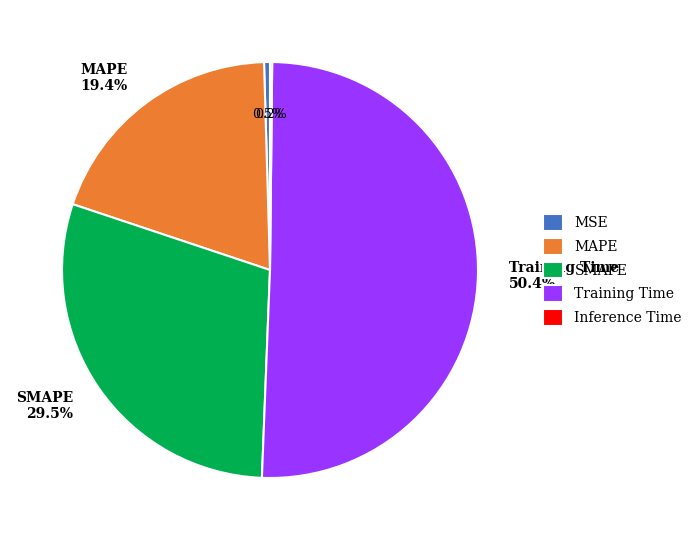

What is the majority slice?

Training Time